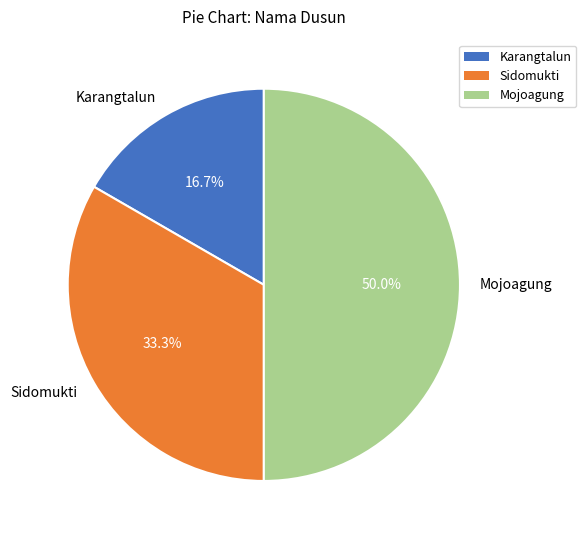

To the nearest percent, what is the average slice percentage?

33%